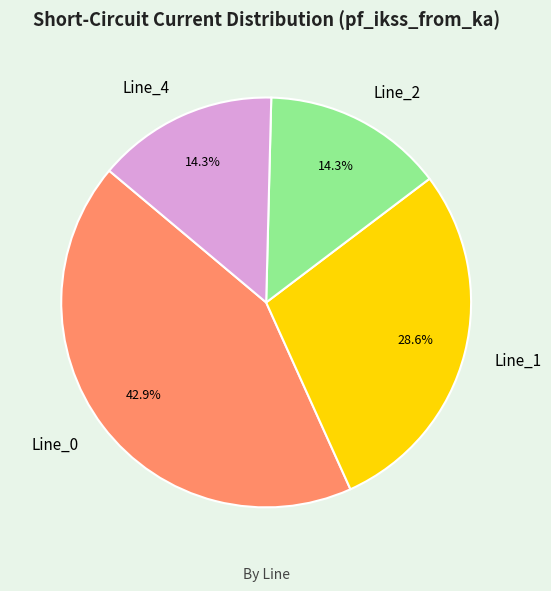

Is it true that Line_2 is 14% of the pie?

True